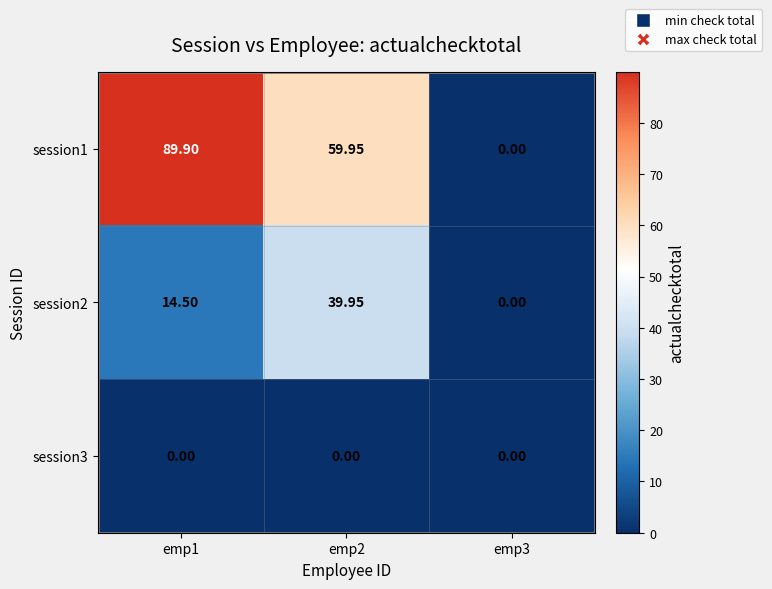

How many distinct data groups are displayed?

3